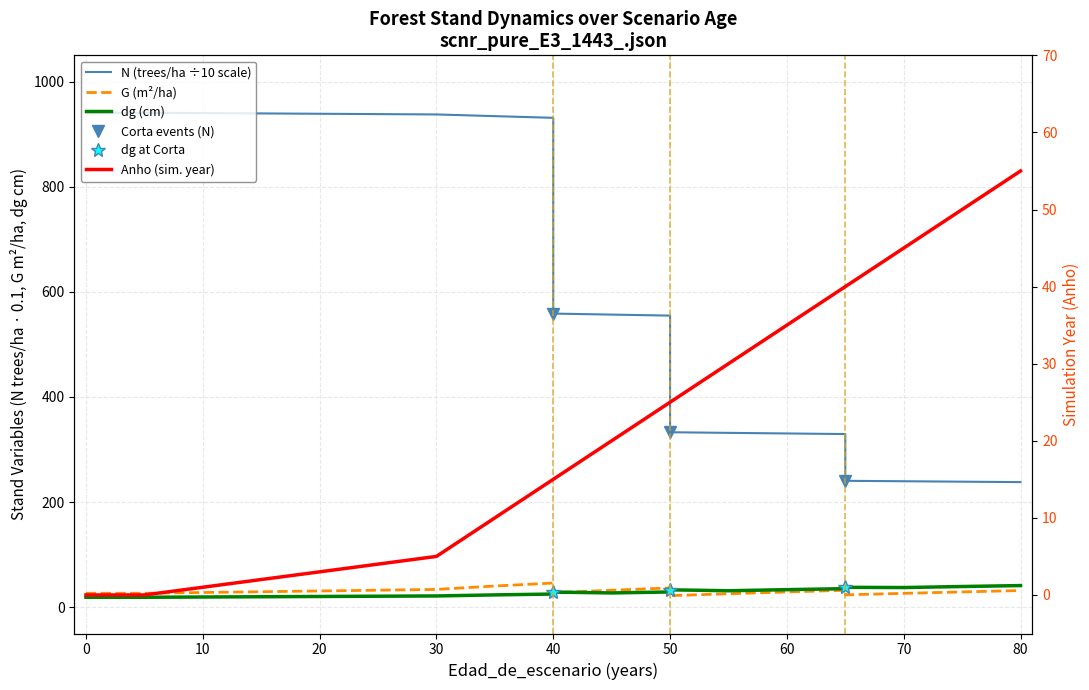

What is the value of the G point at the 14th from the left?

25.6